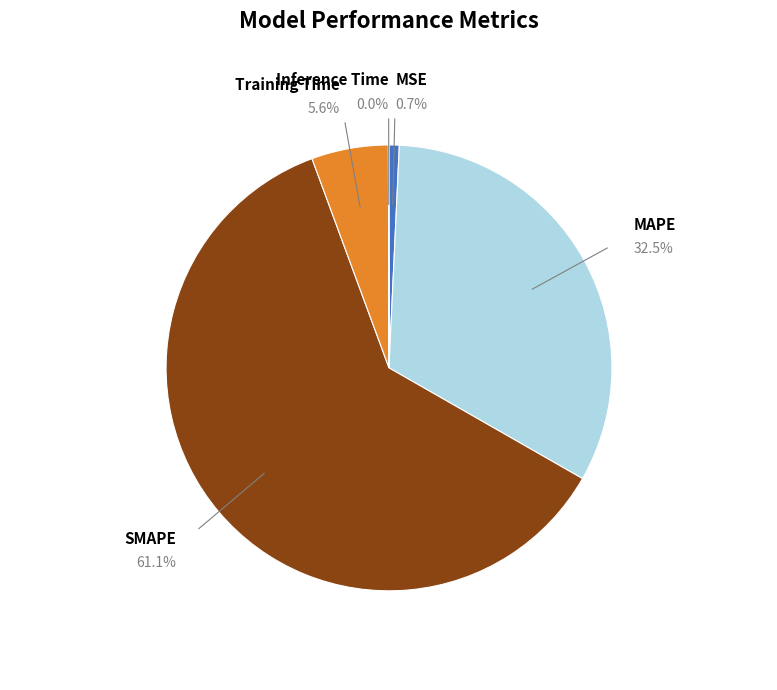

True or false: MSE accounts for 1% of the total.

True